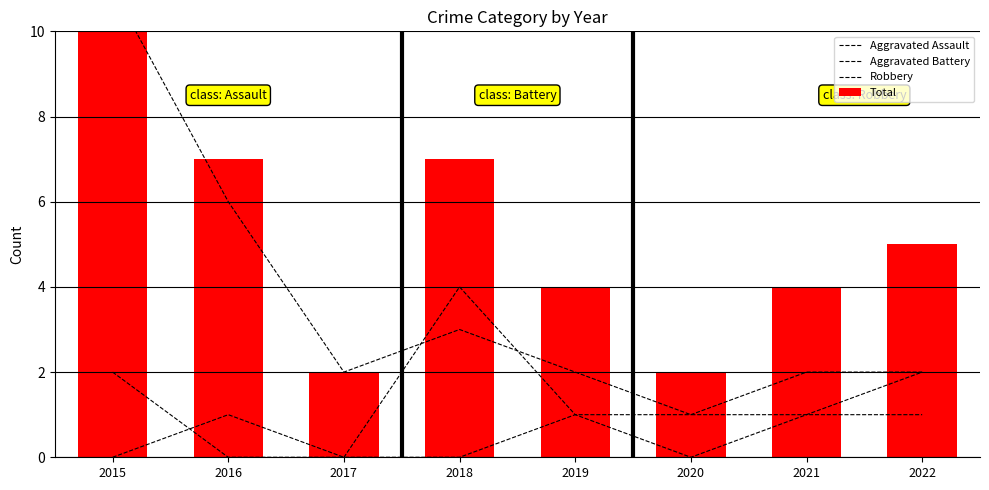

At which label does Aggravated Battery reach its minimum?

2016